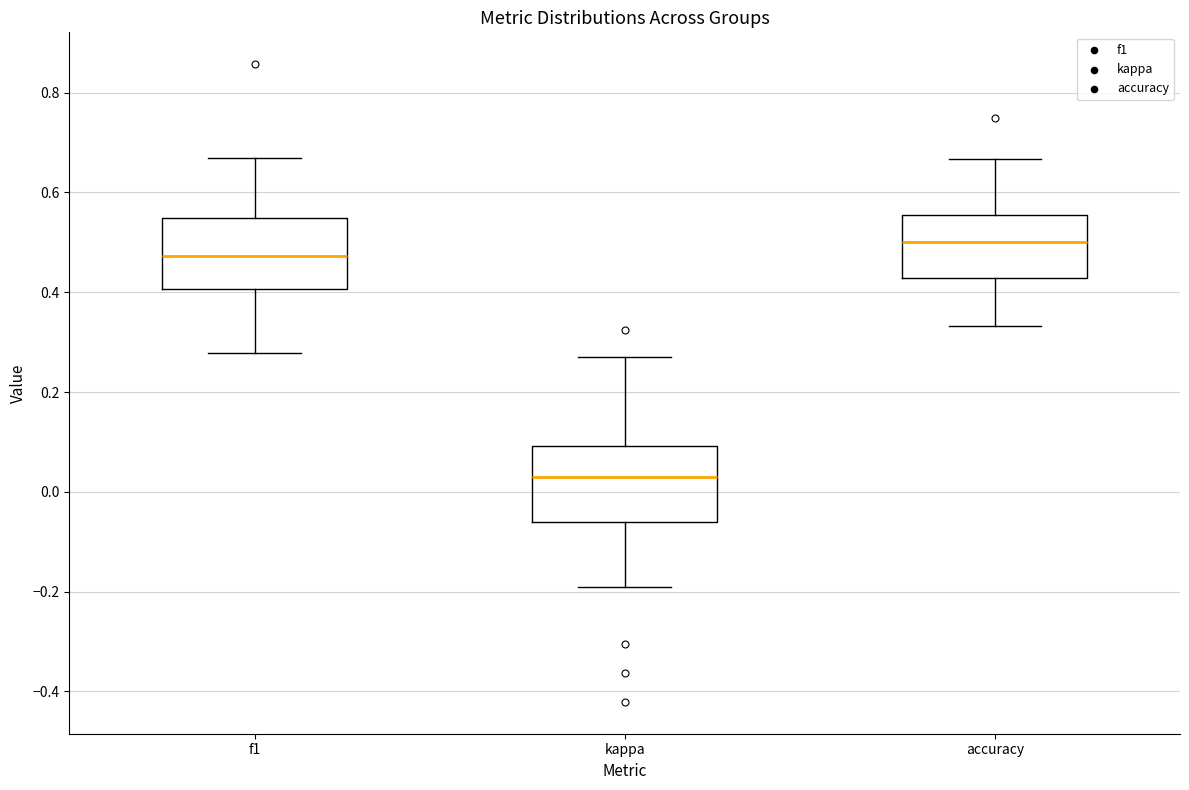

Which box has the lowest median line?

kappa